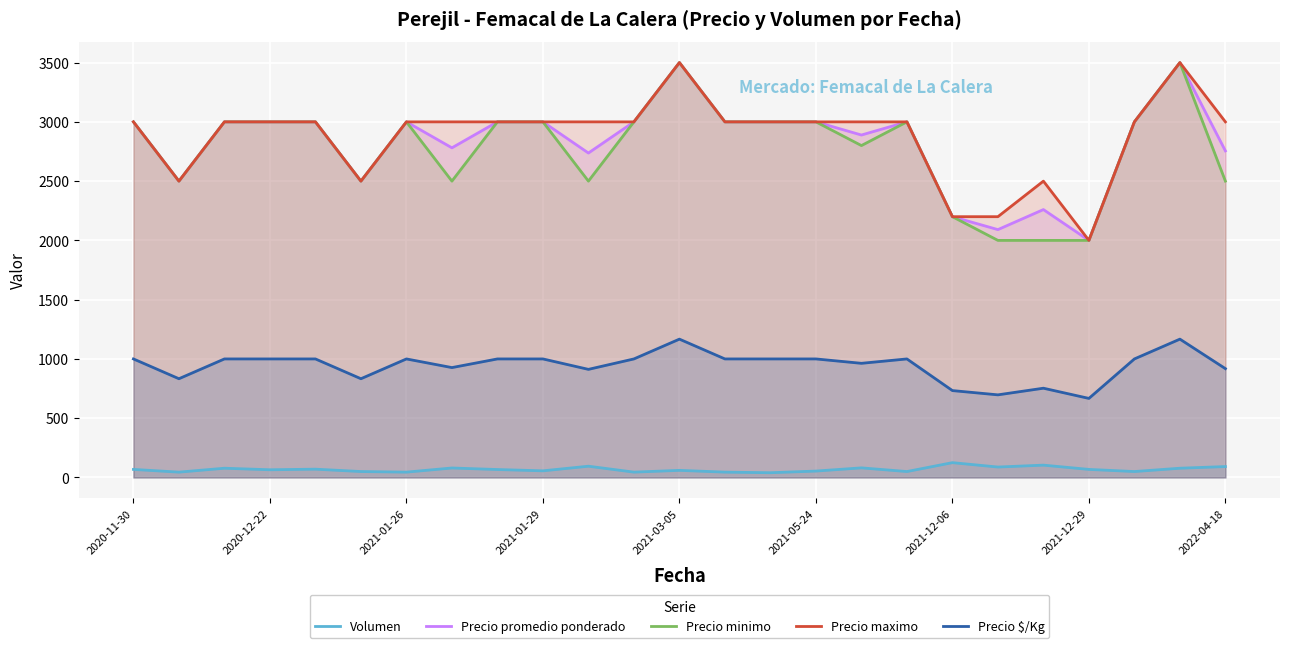

List the series in order of their peak value, highest first.

Precio promedio ponderado, Precio minimo, Precio maximo, Precio $/Kg, Volumen